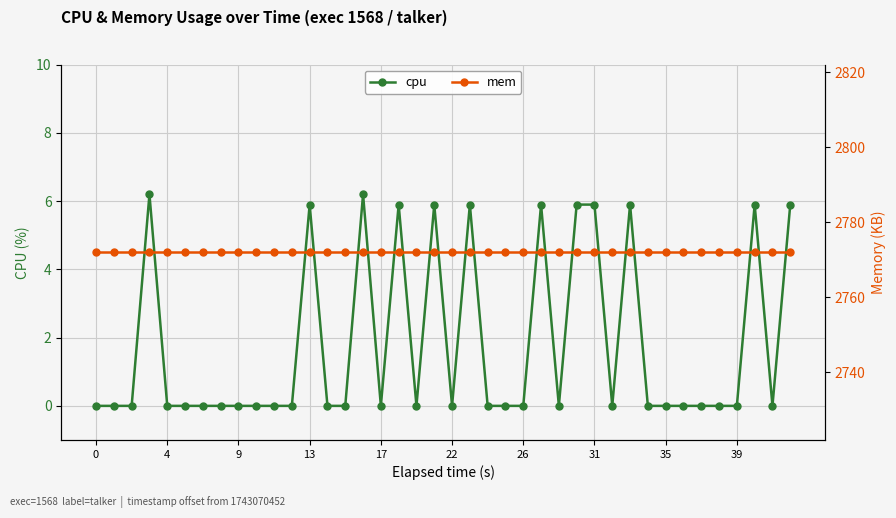

True or false: cpu has more than 2 points higher than both neighbors.

True